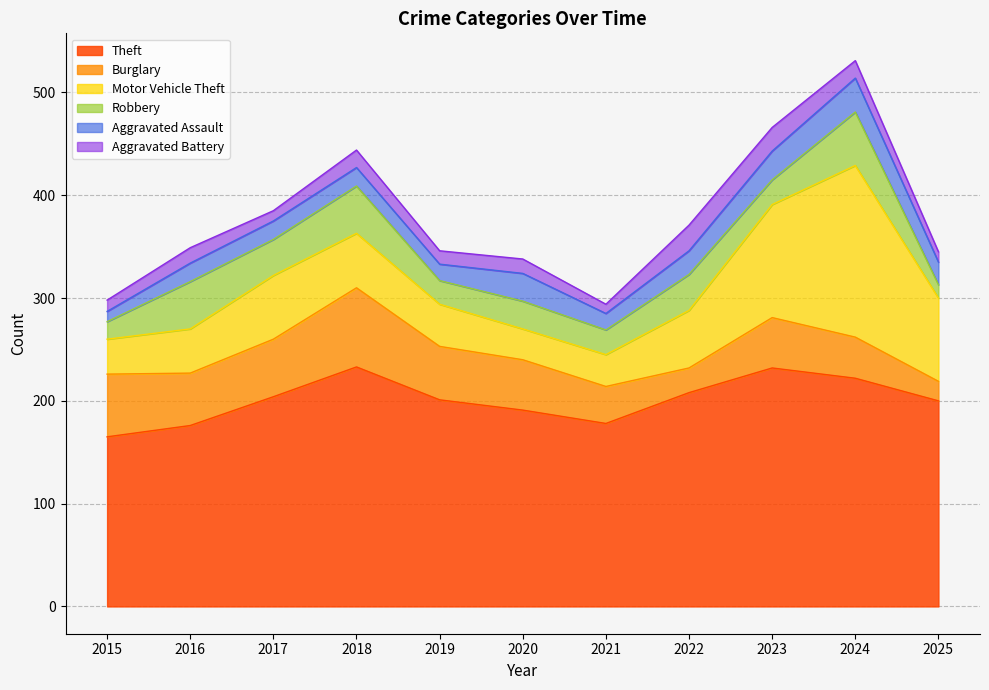

What is the spread (max minus min) of values at 2024?

205